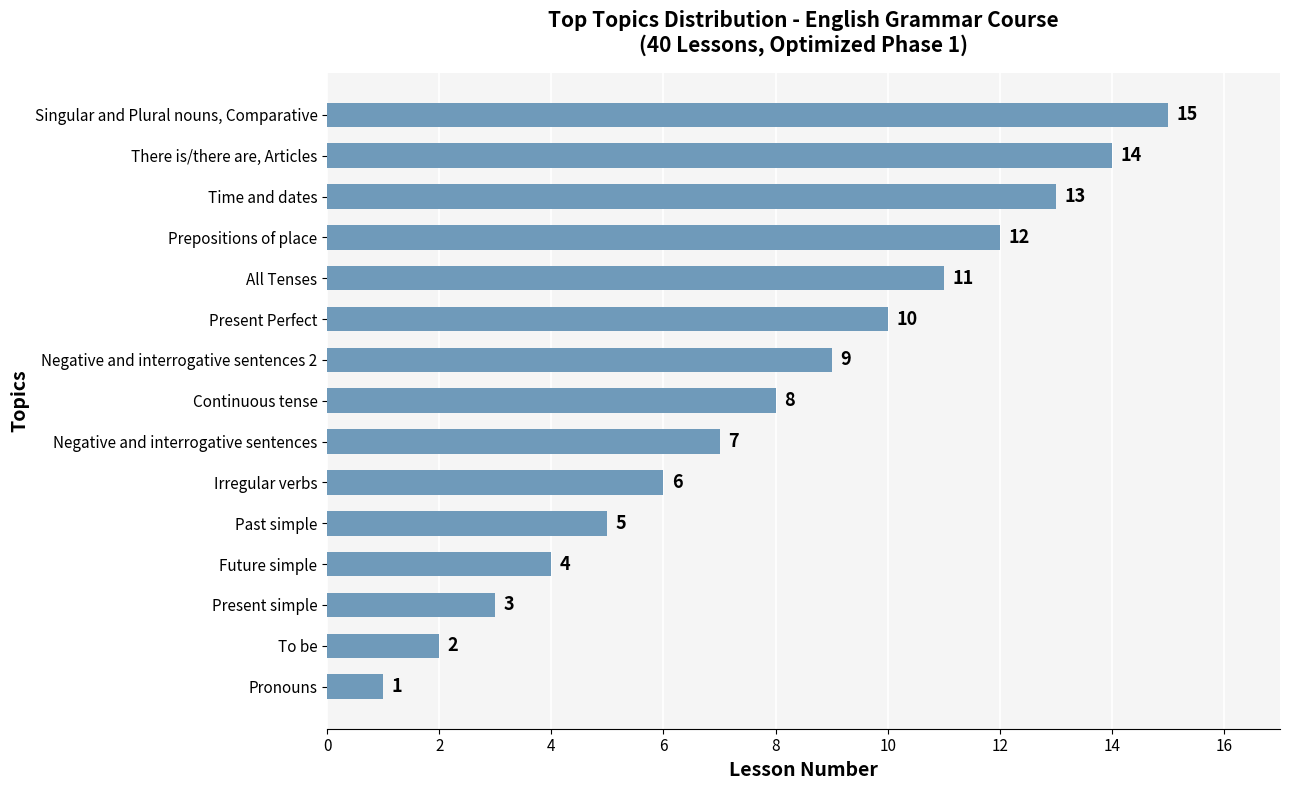

Rank the categories by value from lowest to highest.

Pronouns, To be, Present simple, Future simple, Past simple, Irregular verbs, Negative and interrogative sentences, Continuous tense, Negative and interrogative sentences 2, Present Perfect, All Tenses, Prepositions of place, Time and dates, There is/there are, Articles, Singular and Plural nouns, Comparative